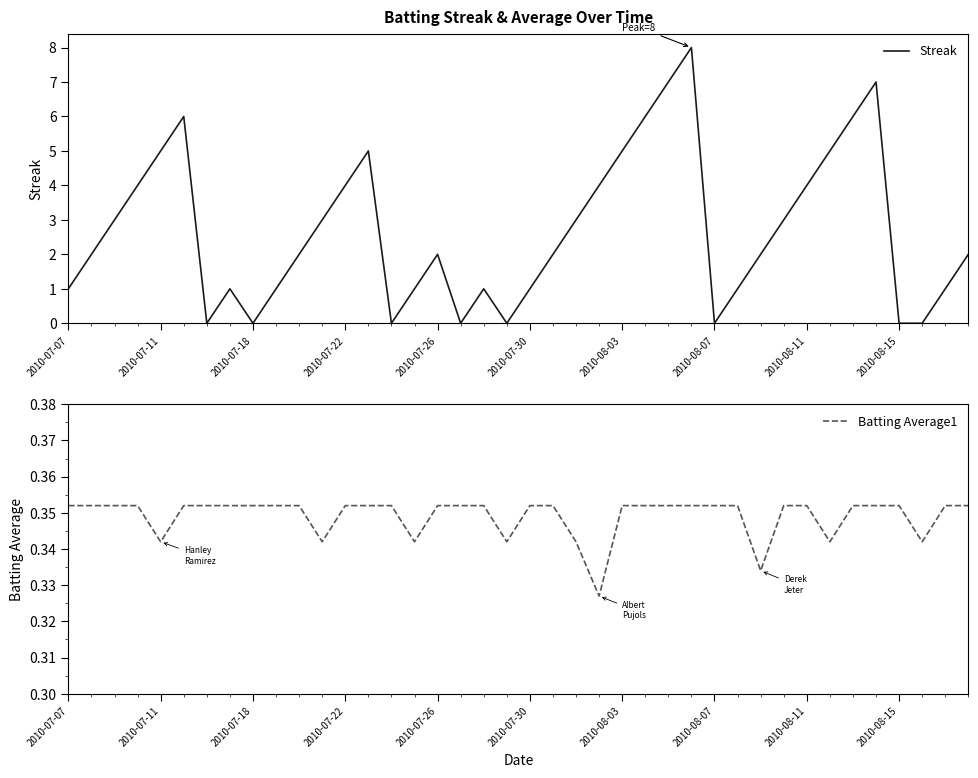

The value of Streak at 2010-07-30 is 1. True or false?

True